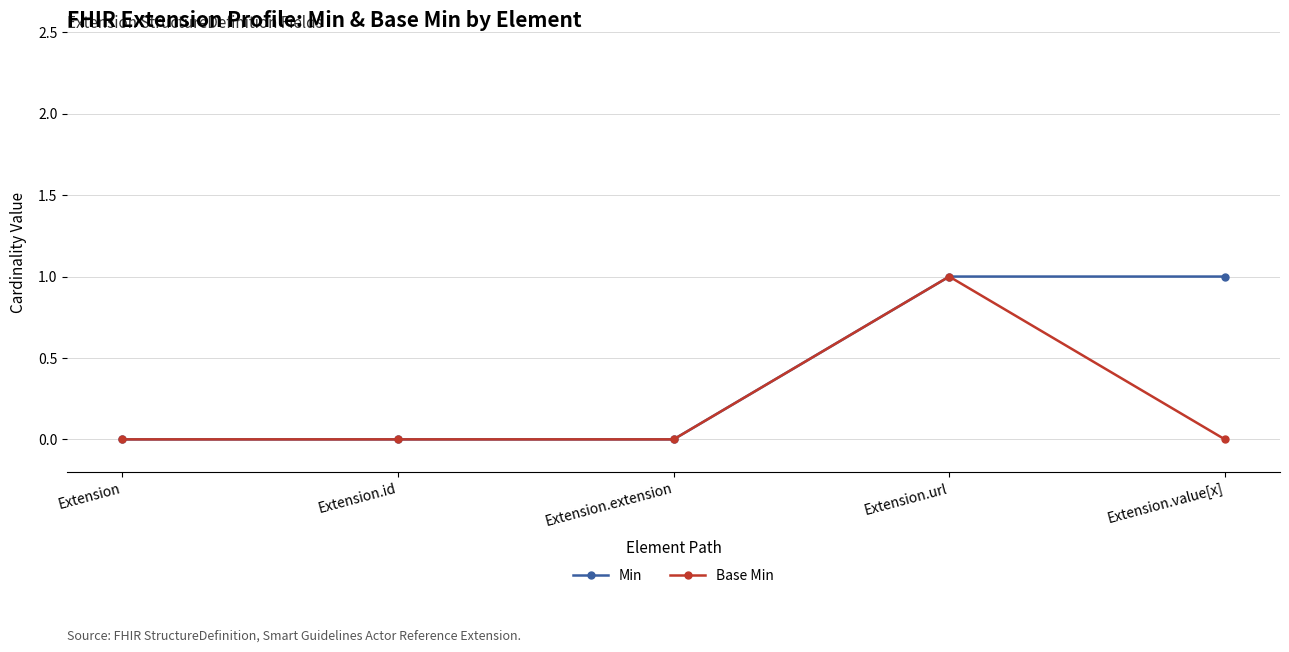

Between Extension.url and Extension.value[x], which series saw the biggest shift?

Base Min